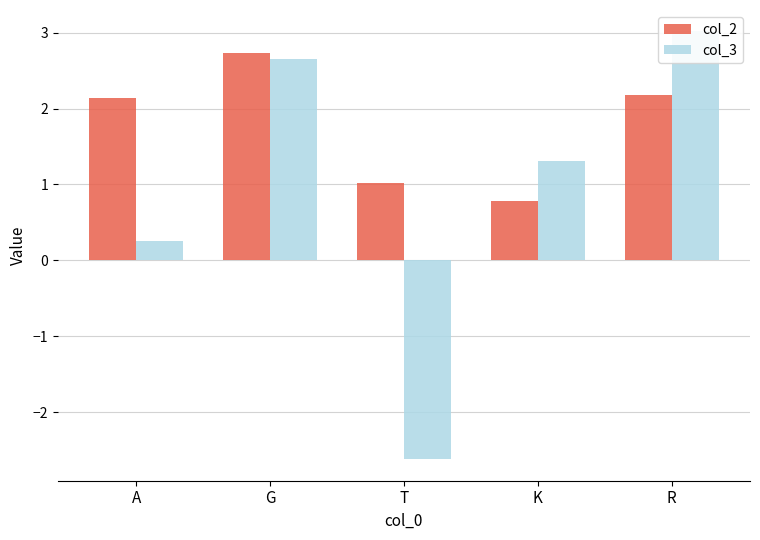

What is the difference between the col_2 values at G and R?

0.5